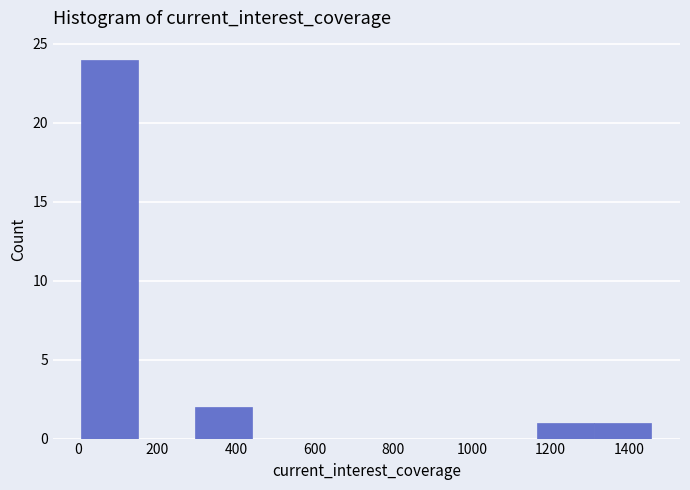

Reading left to right, list every bar in this chart as the range it spans on the x-axis followed by its height. Neither the bar edges nor the heights are printed on the chart, so give them approximately, as read against the axes.

0 to 160: 24
160 to 300: 0
300 to 440: 2
440 to 580: 0
580 to 740: 0
740 to 880: 0
880 to 1020: 0
1020 to 1160: 0
1160 to 1320: 1
1320 to 1460: 1